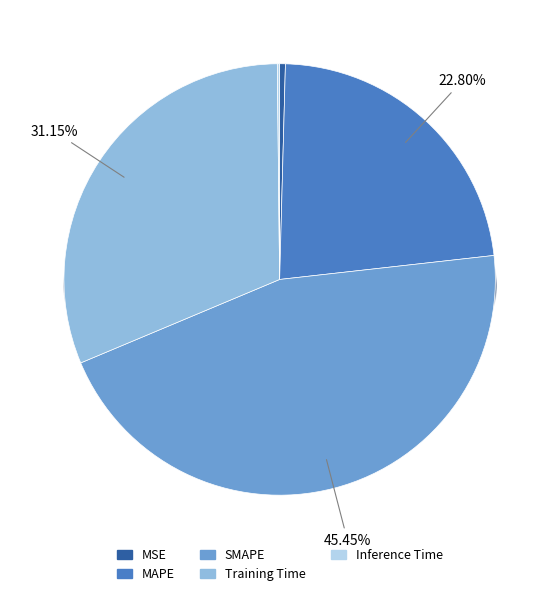

The MAPE slice represents 10% of the pie. True or false?

False